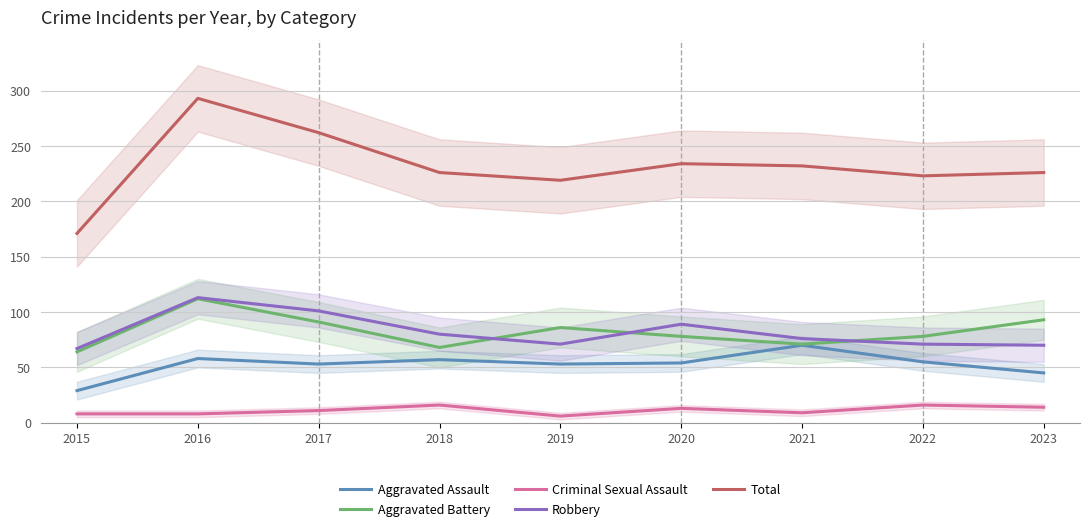

Which series has the largest total across all categories?

Total